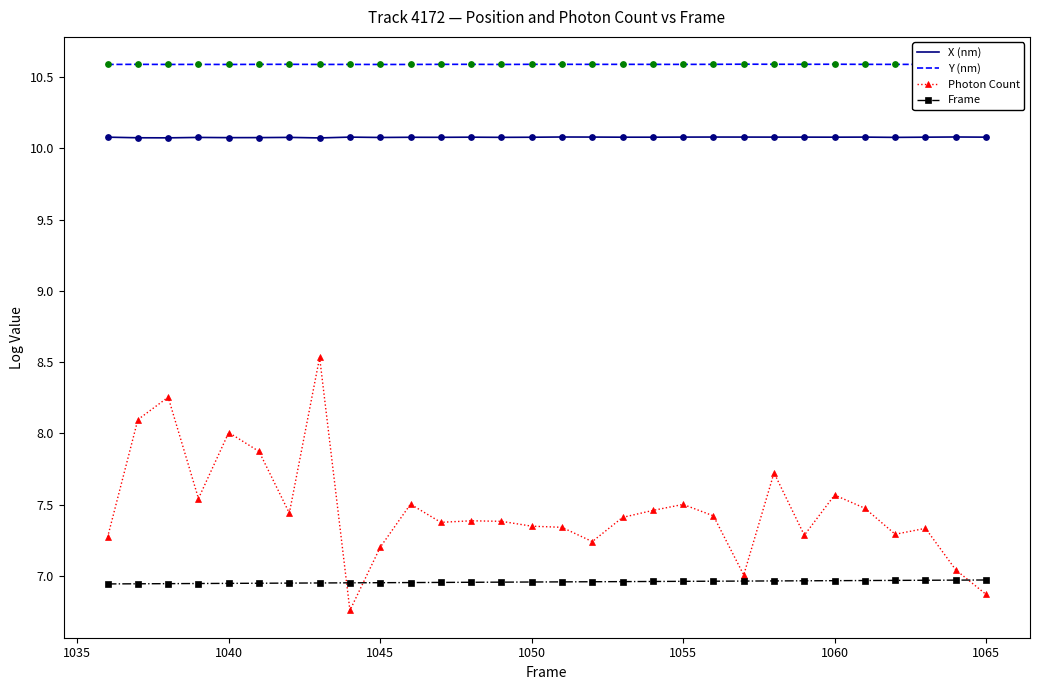

Which series has the largest total across all categories?

Y (nm)